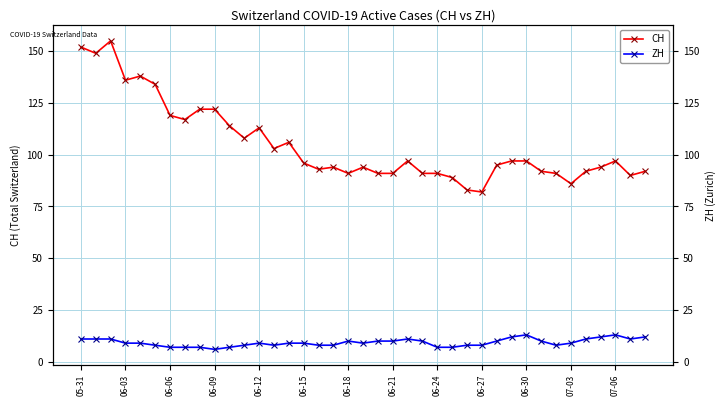

Count the number of categories in the chart.

39